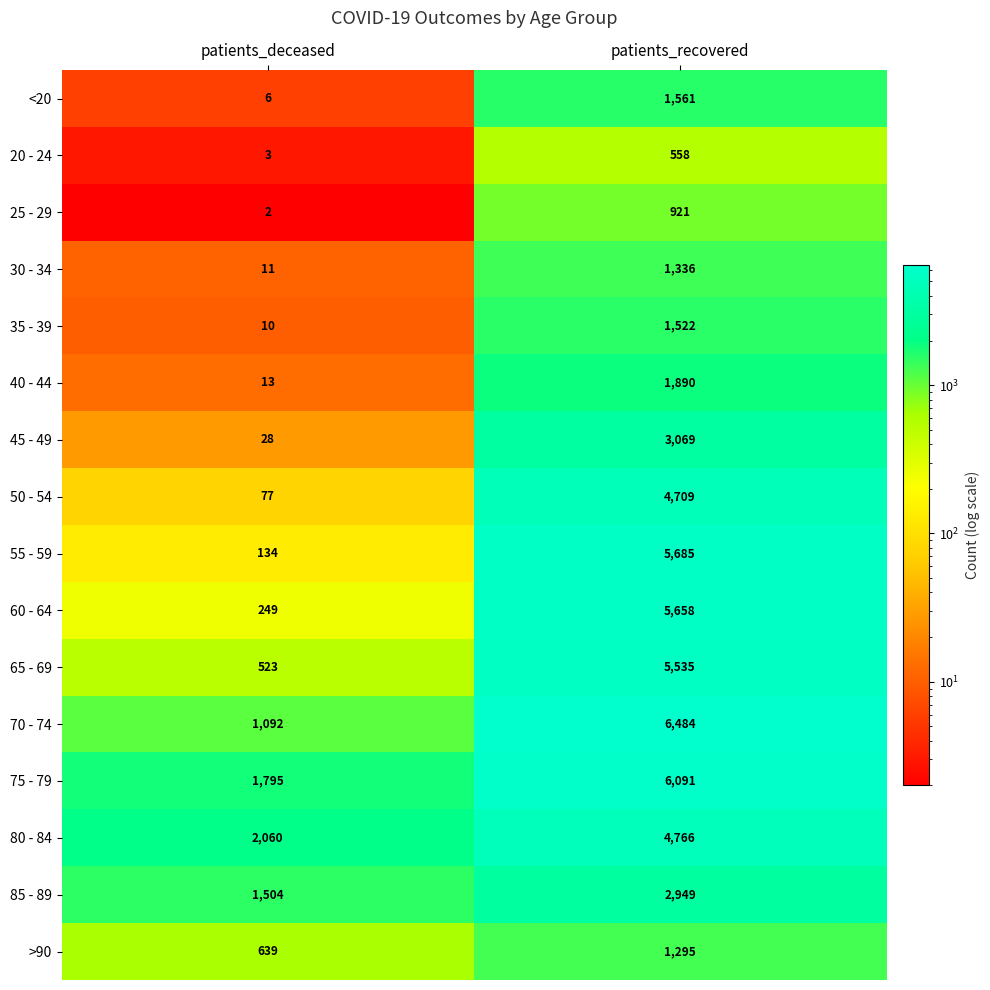

What is the spread (max minus min) of values at patients_recovered?

5926